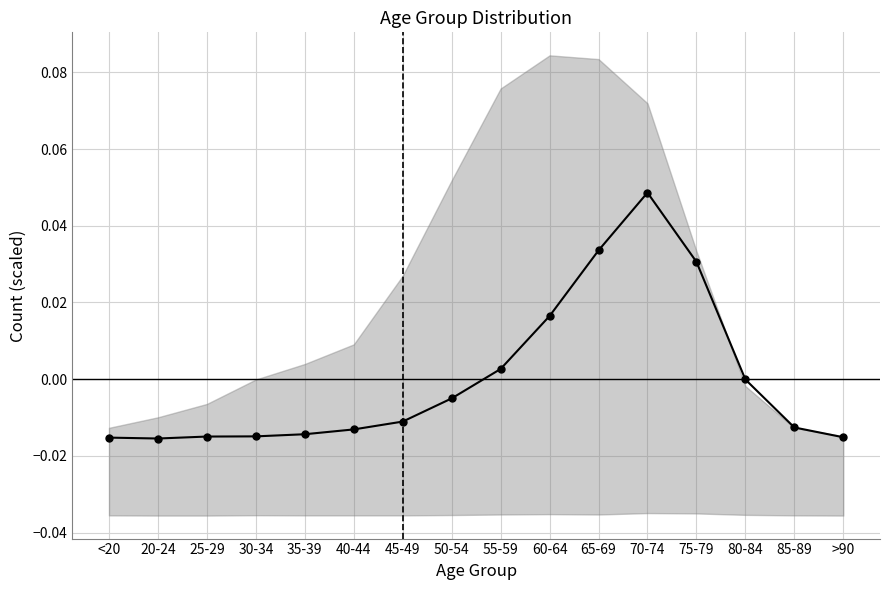

List the labels in order of value, largest first.

70-74, 65-69, 75-79, 60-64, 55-59, 80-84, 50-54, 45-49, 85-89, 40-44, 35-39, 30-34, 25-29, >90, <20, 20-24